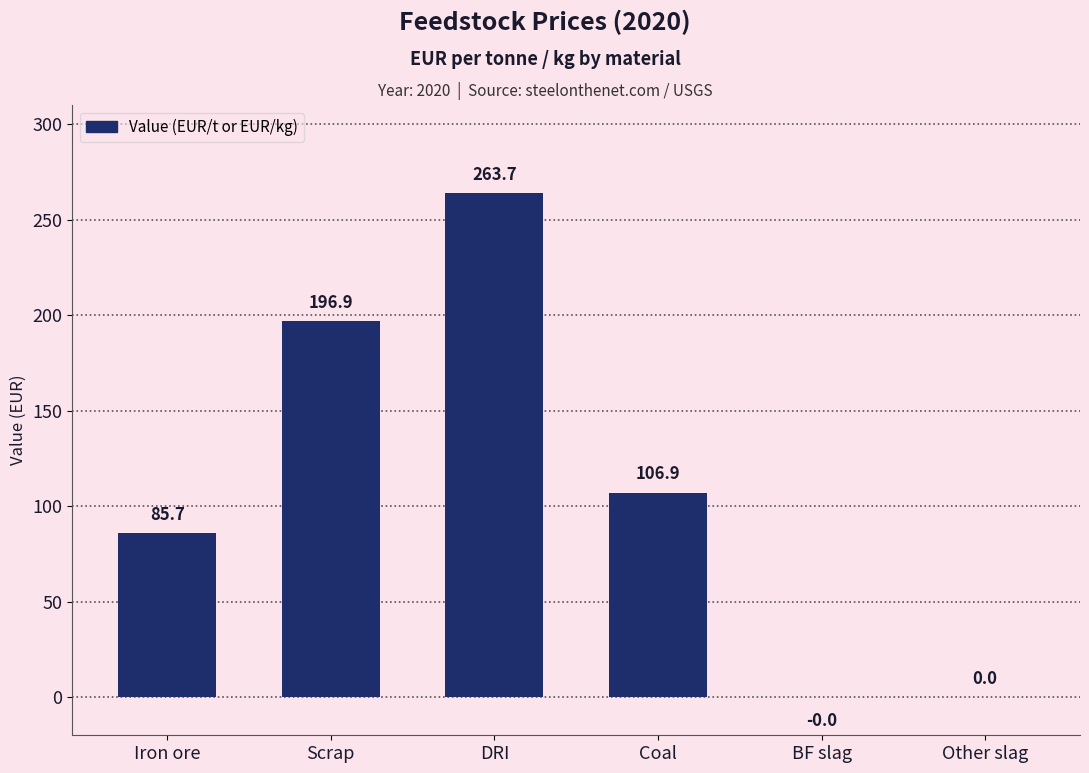

Approximately how many times larger is the value at Coal compared to Scrap?

0.5